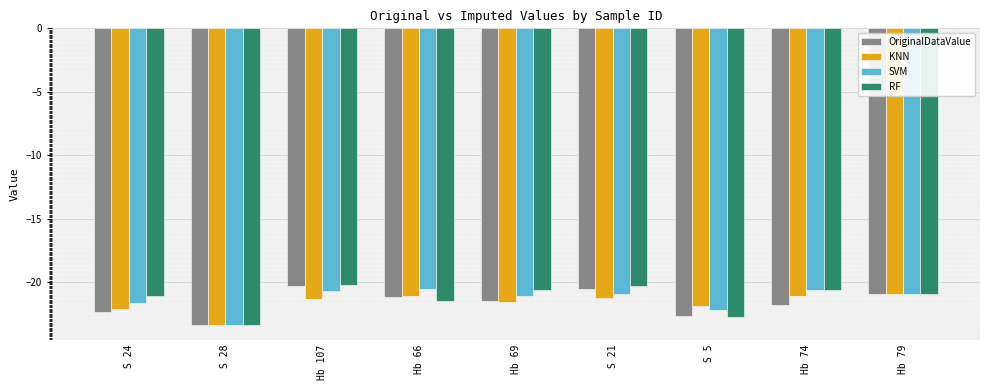

Is the value of RF at S 28 greater than the value of OriginalDataValue at Hb 74?

No